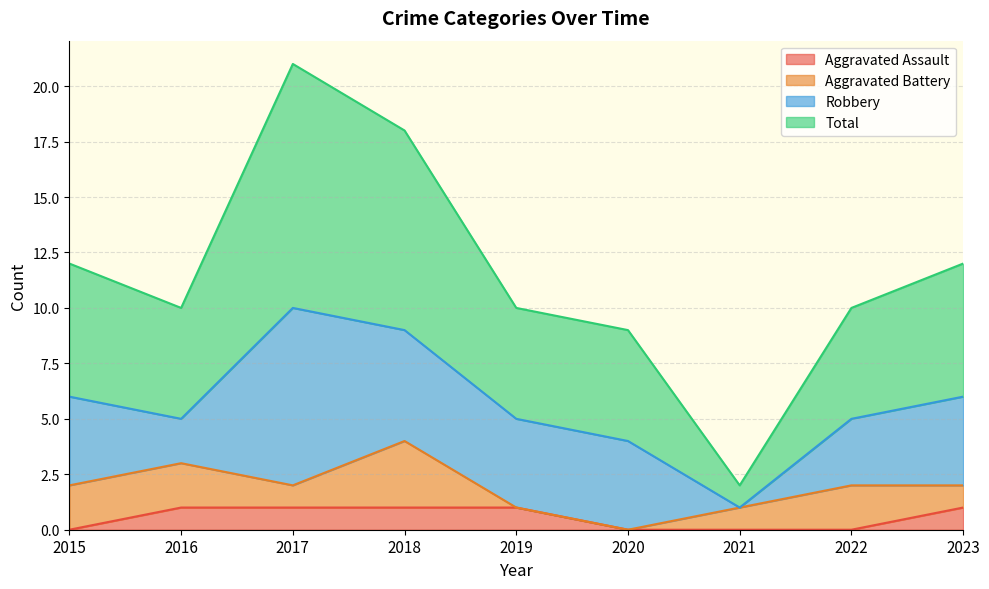

Is the value of Total at 2021 greater than the value of Aggravated Assault at 2021?

Yes